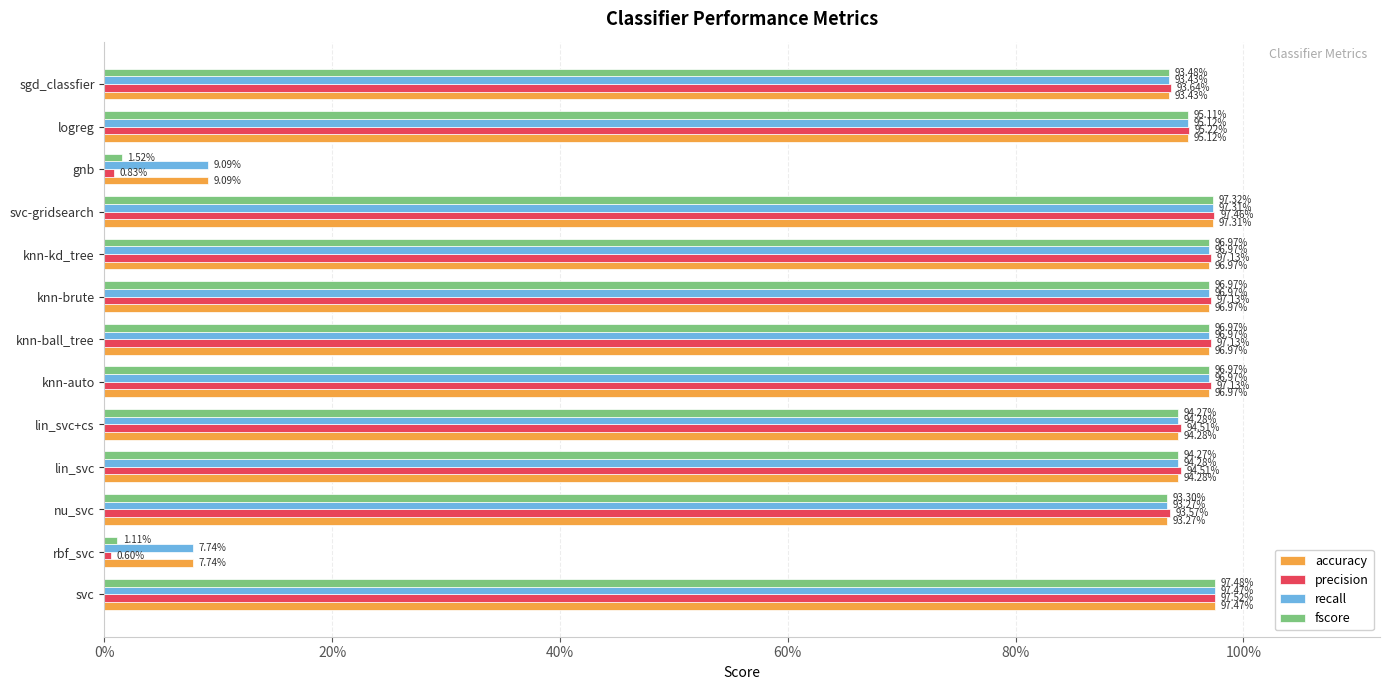

What are all the series names shown in the legend?

accuracy, precision, recall, fscore